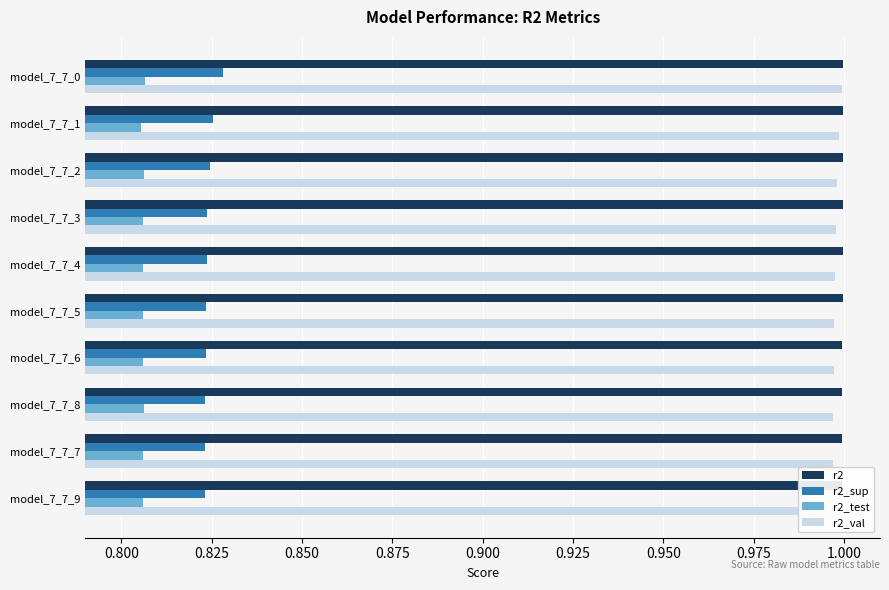

What is the lowest value of the r2 series?

1.0